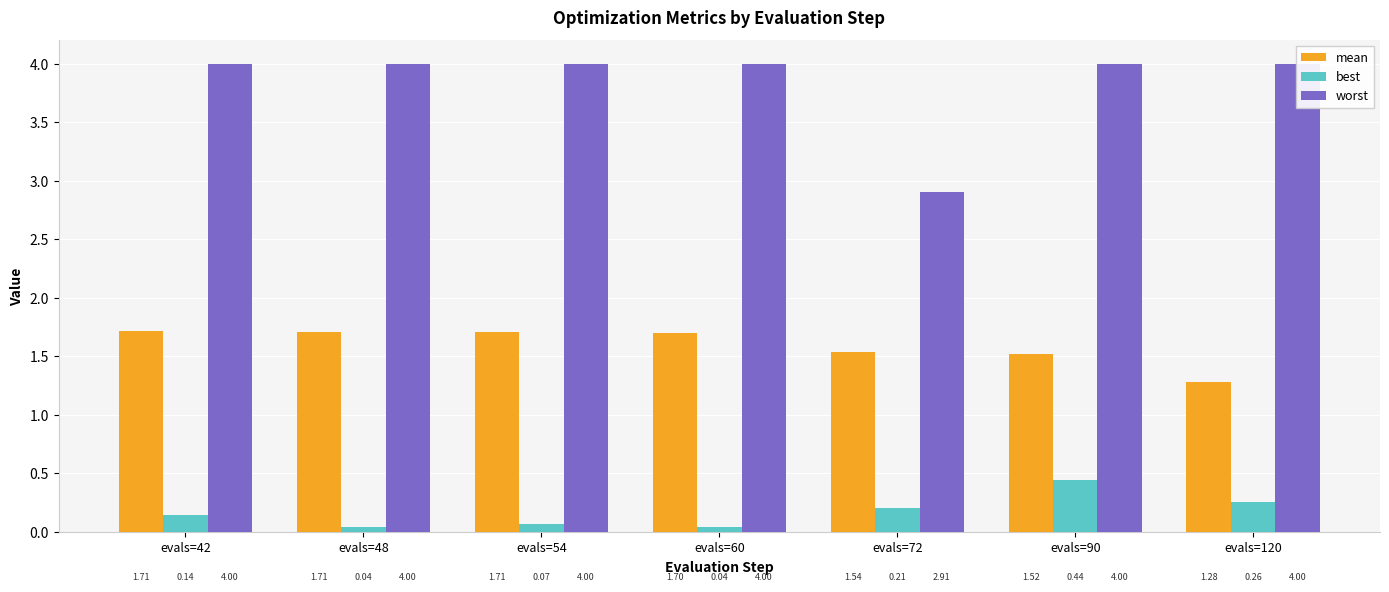

What is the difference between the best values at evals=72 and evals=54?

0.1